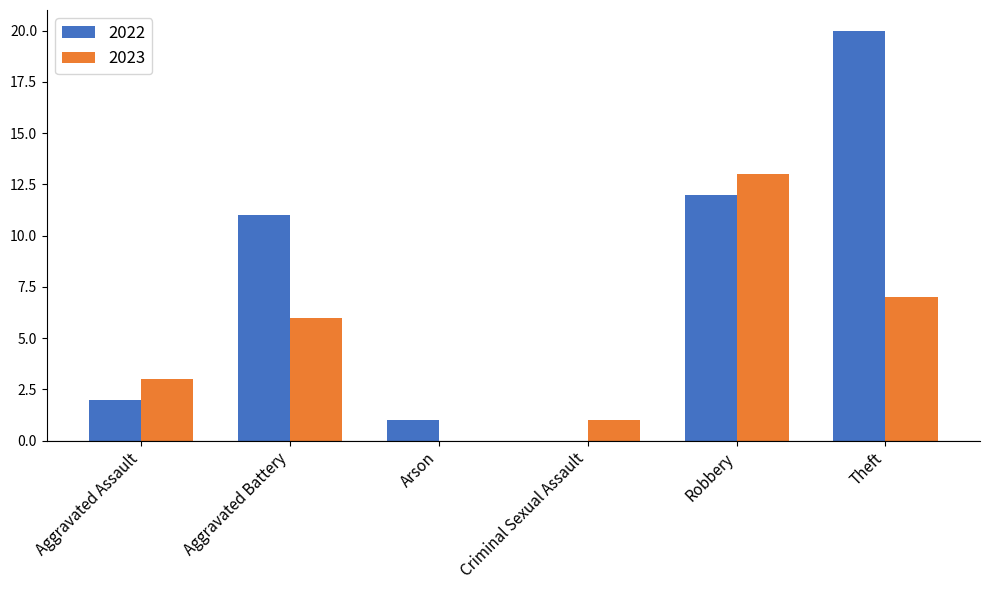

Does the chart contain stacked bars?

No